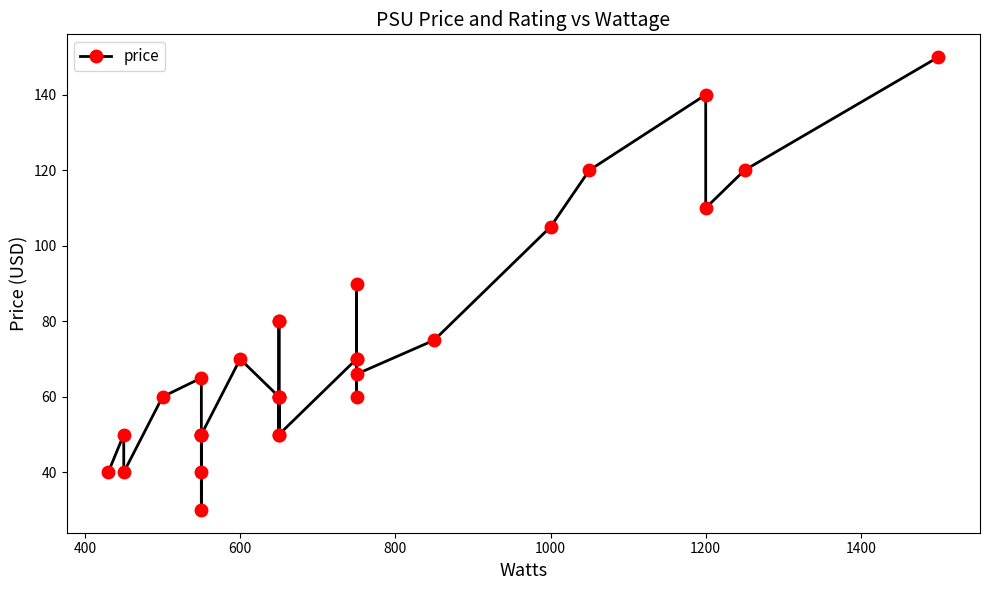

What is the smallest value displayed?

30